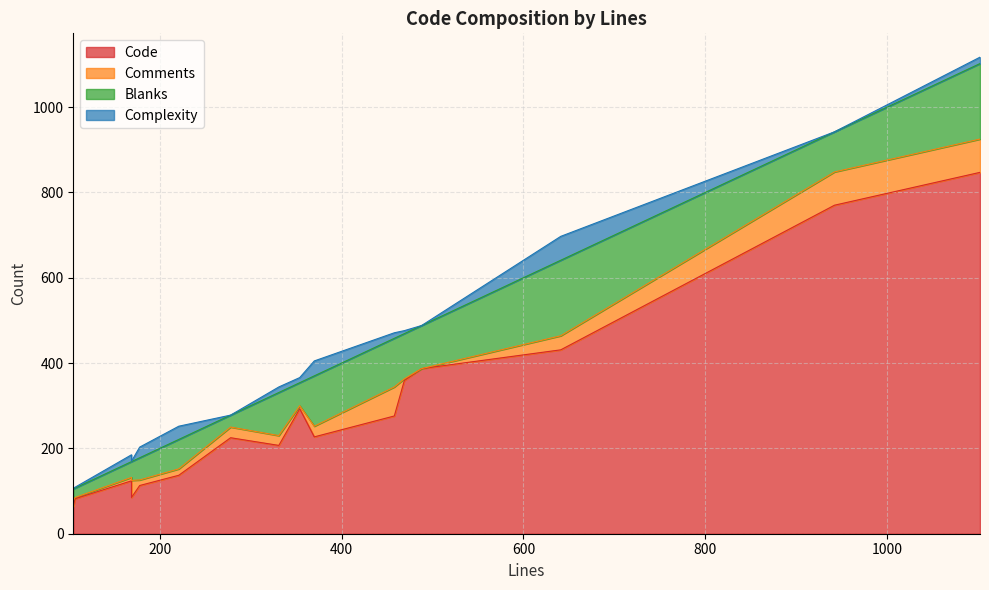

What is the difference between the maximum and minimum values in the Code series?

783